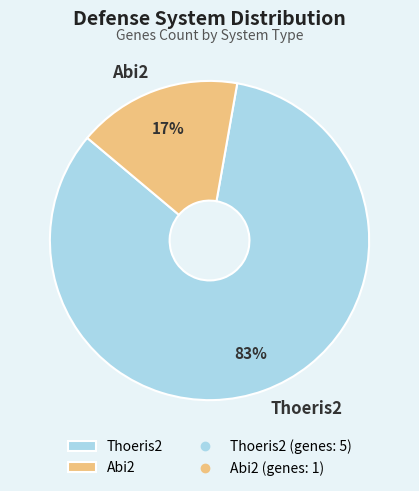

Approximately how many times larger is the value at Abi2 compared to Thoeris2?

0.2